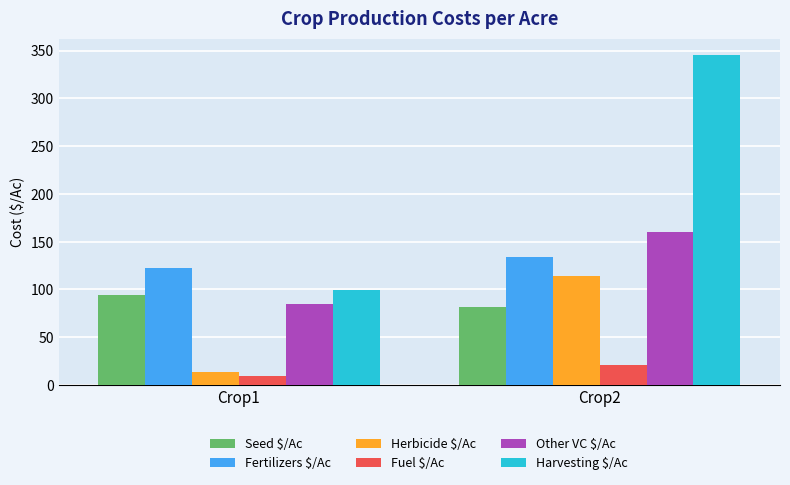

True or false: Other VC $/Ac has a value of 160.5 at Crop2.

True